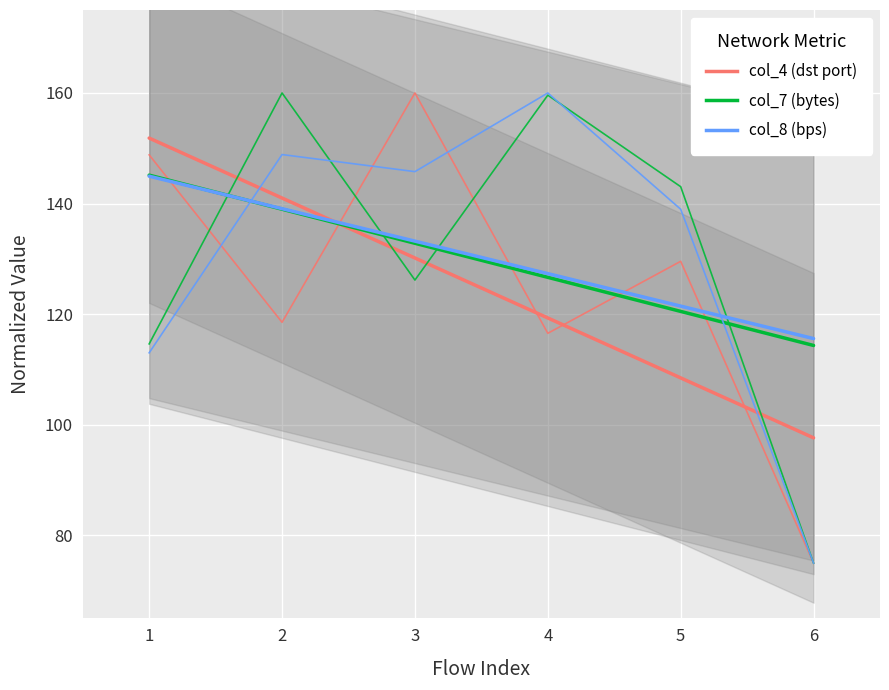

What is the highest value of the col_7 (bytes) series?

160.0